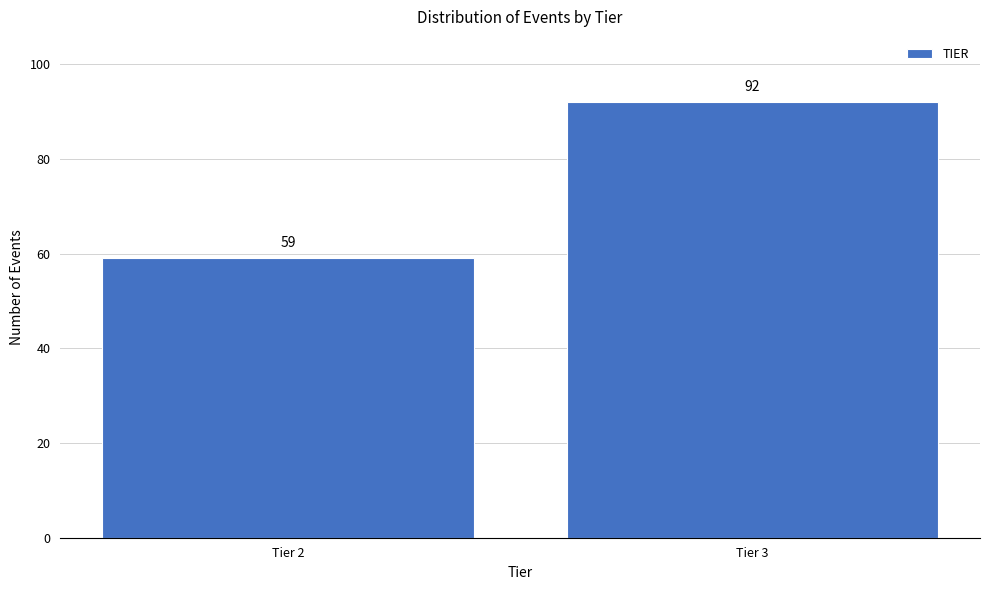

Reading left to right, extract all data points from this chart.

Tier 2=59	Tier 3=92